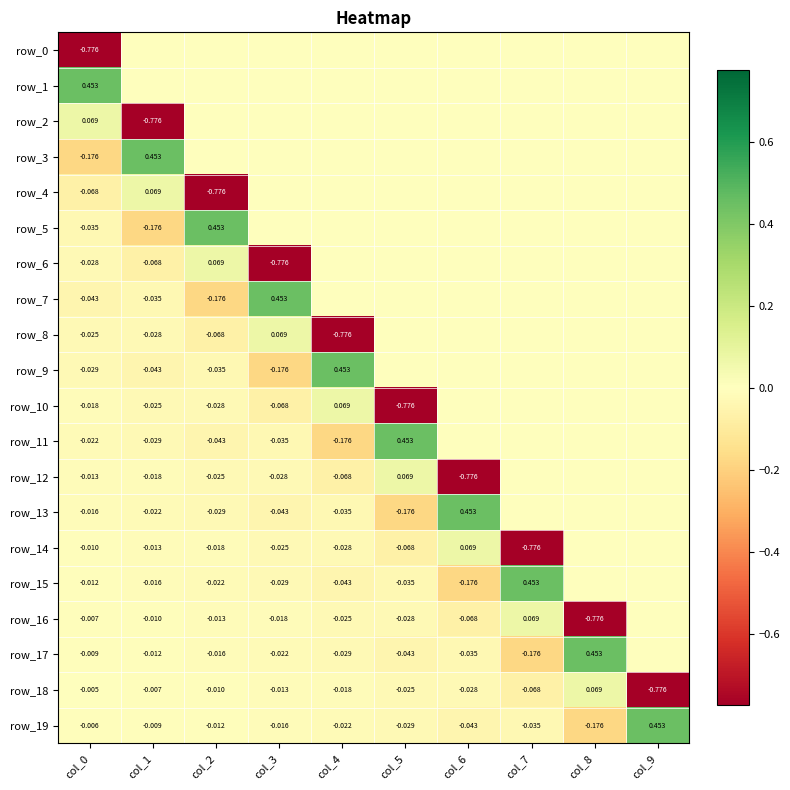

At how many categories does at least one series exceed 0?

10